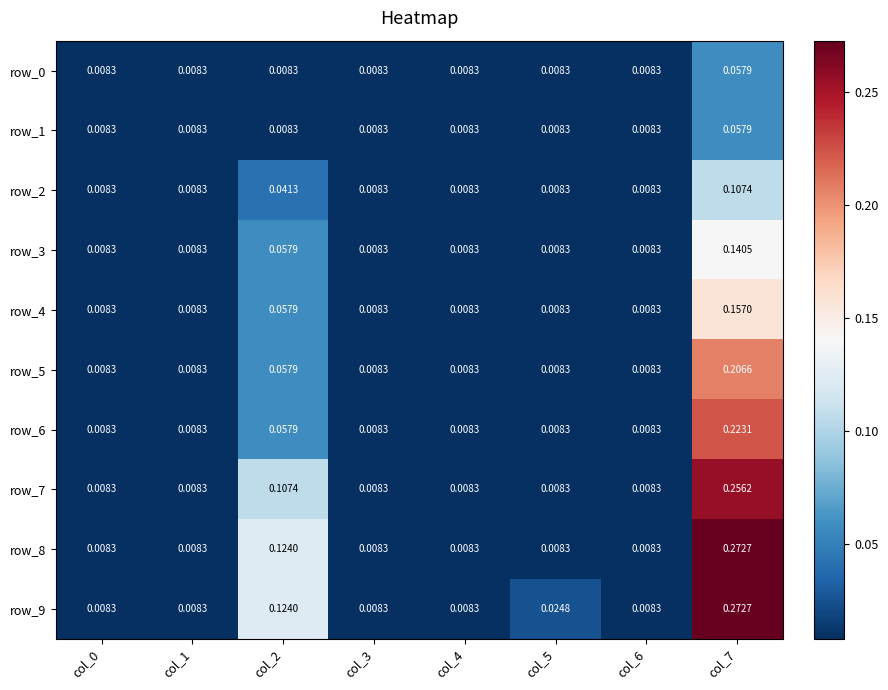

At how many categories does at least one series exceed 0?

8